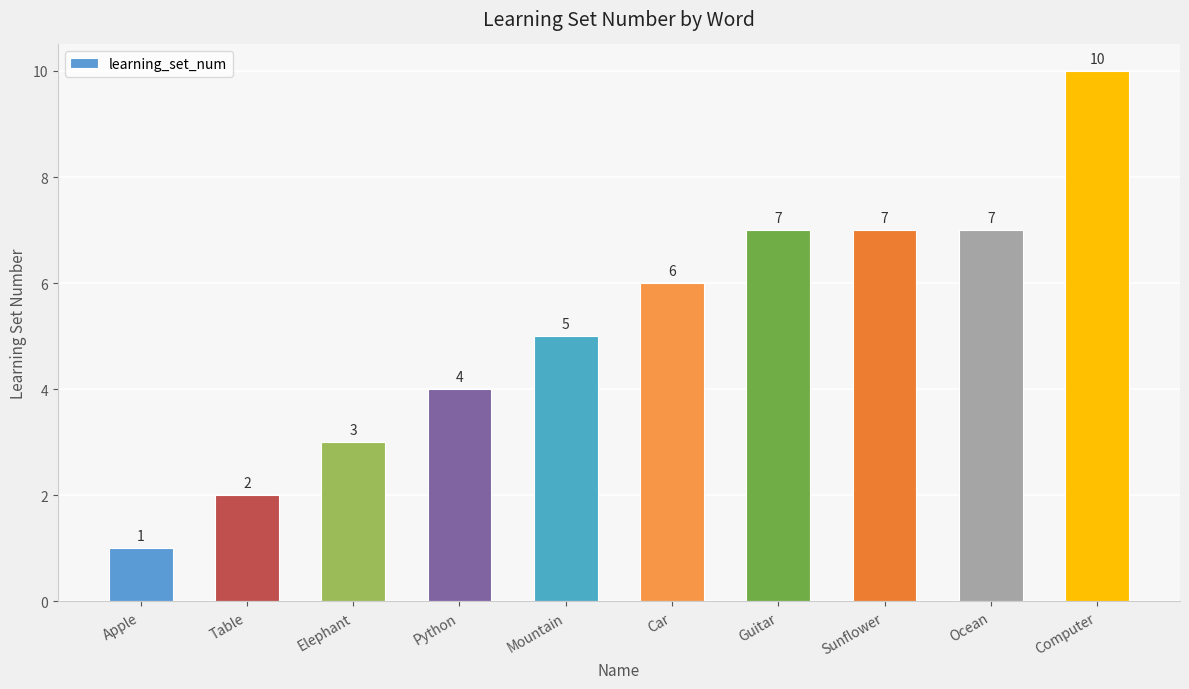

Reading right to left, list all the values displayed in this chart.

Computer=10	Ocean=7	Sunflower=7	Guitar=7	Car=6	Mountain=5	Python=4	Elephant=3	Table=2	Apple=1